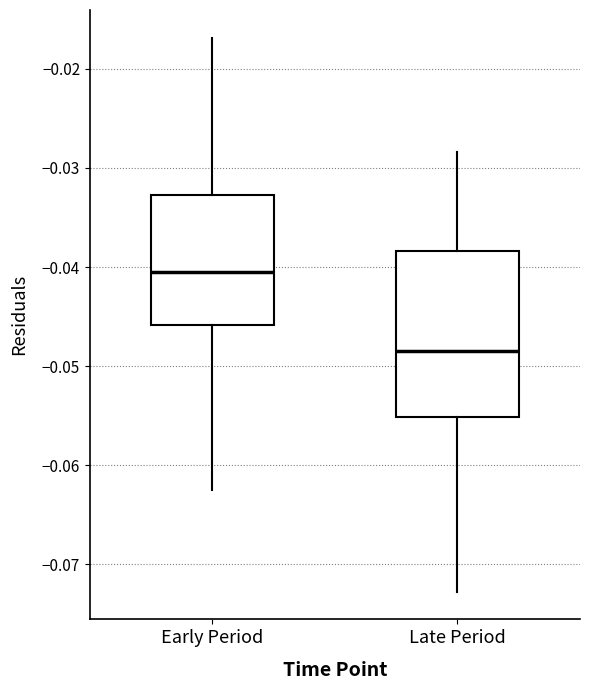

Which box is the tallest, from its lower edge to its upper edge?

Late Period